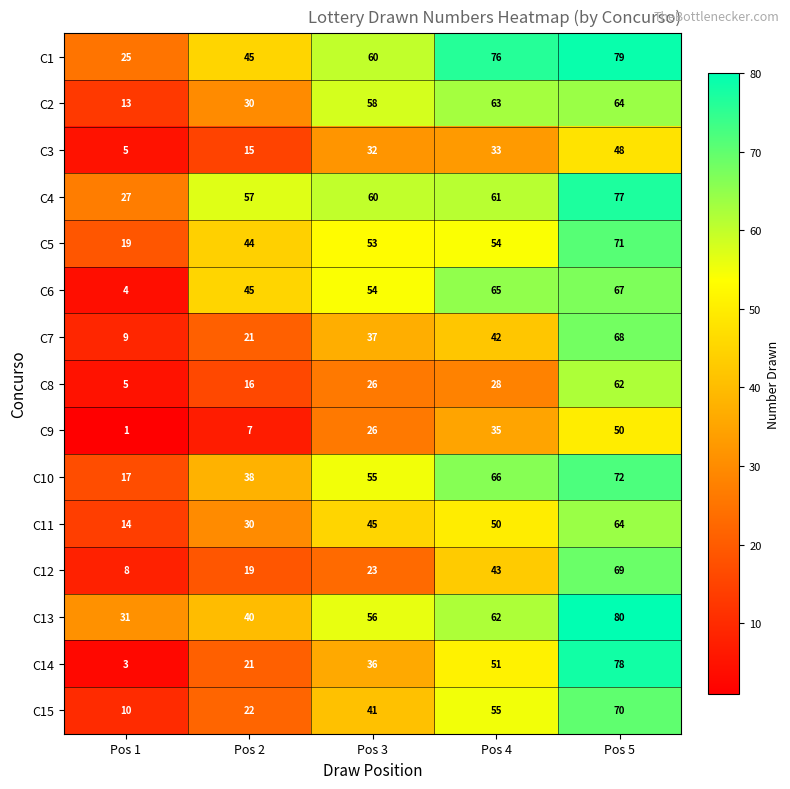

Which series has the largest total across all categories?

C1